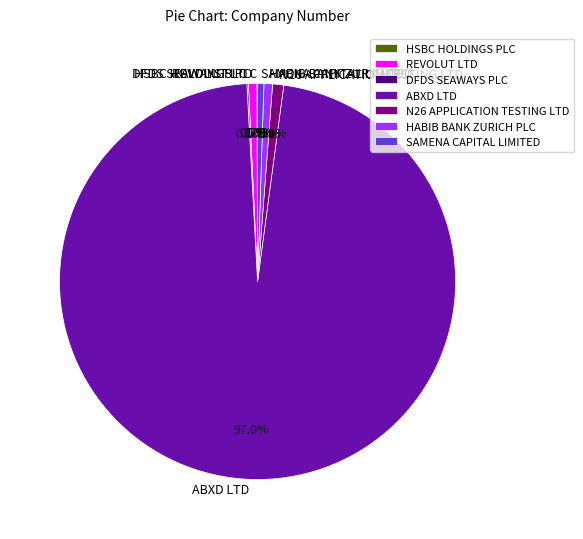

What is the ratio of the value at SAMENA CAPITAL LIMITED to the value at HABIB BANK ZURICH PLC?

0.7